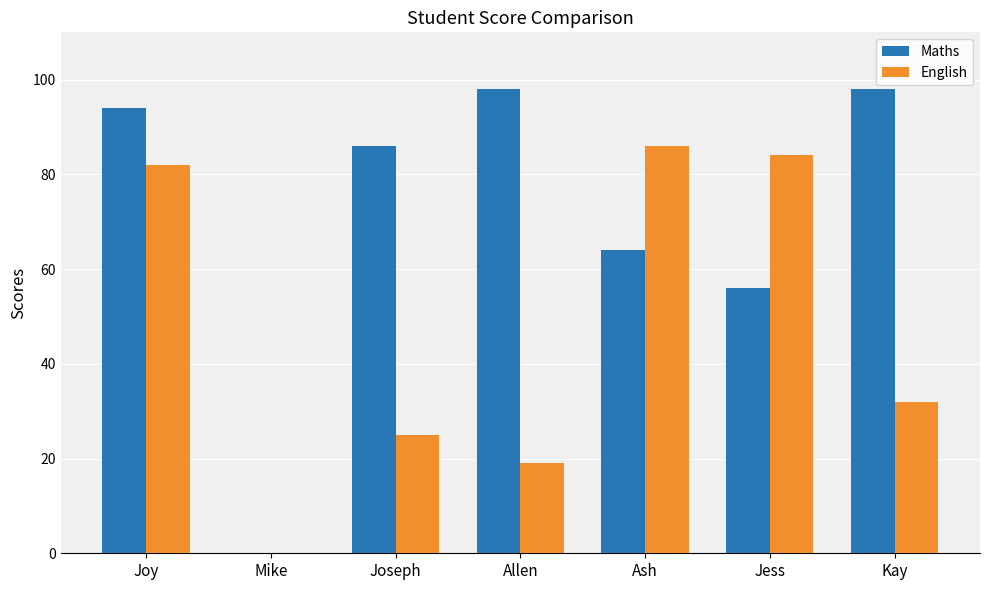

What is the sum of the English values at Joseph and Kay?

57